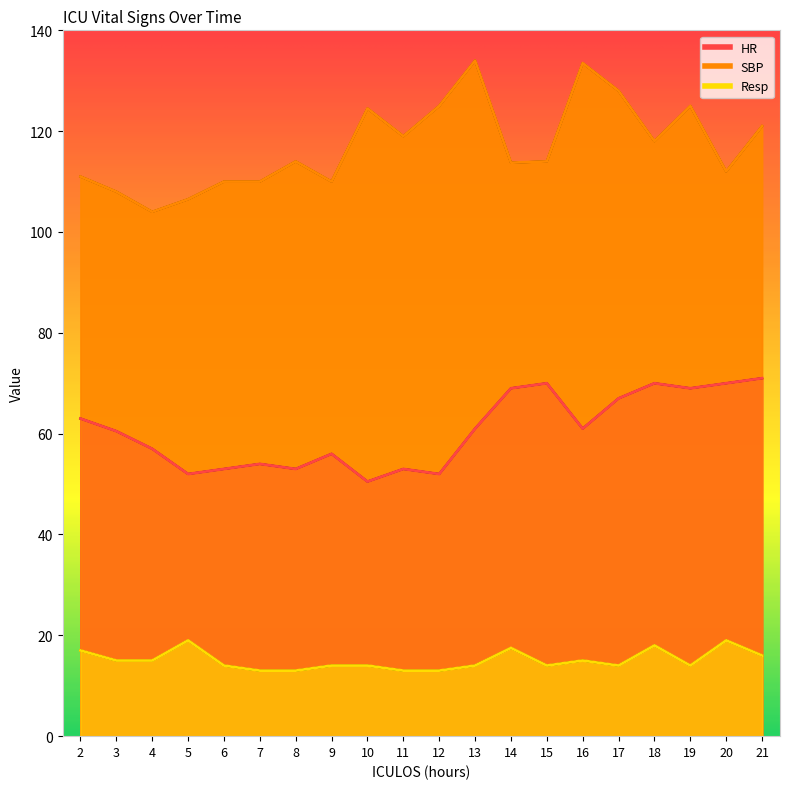

Reading left to right, what are all the values shown in this chart?

HR: 63.0	60.5	57.0	52.0	53.0	54.0	53.0	56.0	50.5	53.0	52.0	61.0	69.0	70.0	61.0	67.0	70.0	69.0	70.0	71.0
SBP: 111.0	108.0	104.0	106.5	110.0	110.0	114.0	110.0	124.5	119.0	125.0	134.0	113.8	114.0	133.5	128.0	118.0	125.0	112.0	121.0
Resp: 17.0	15.0	15.0	19.0	14.0	13.0	13.0	14.0	14.0	13.0	13.0	14.0	17.5	14.0	15.0	14.0	18.0	14.0	19.0	16.0